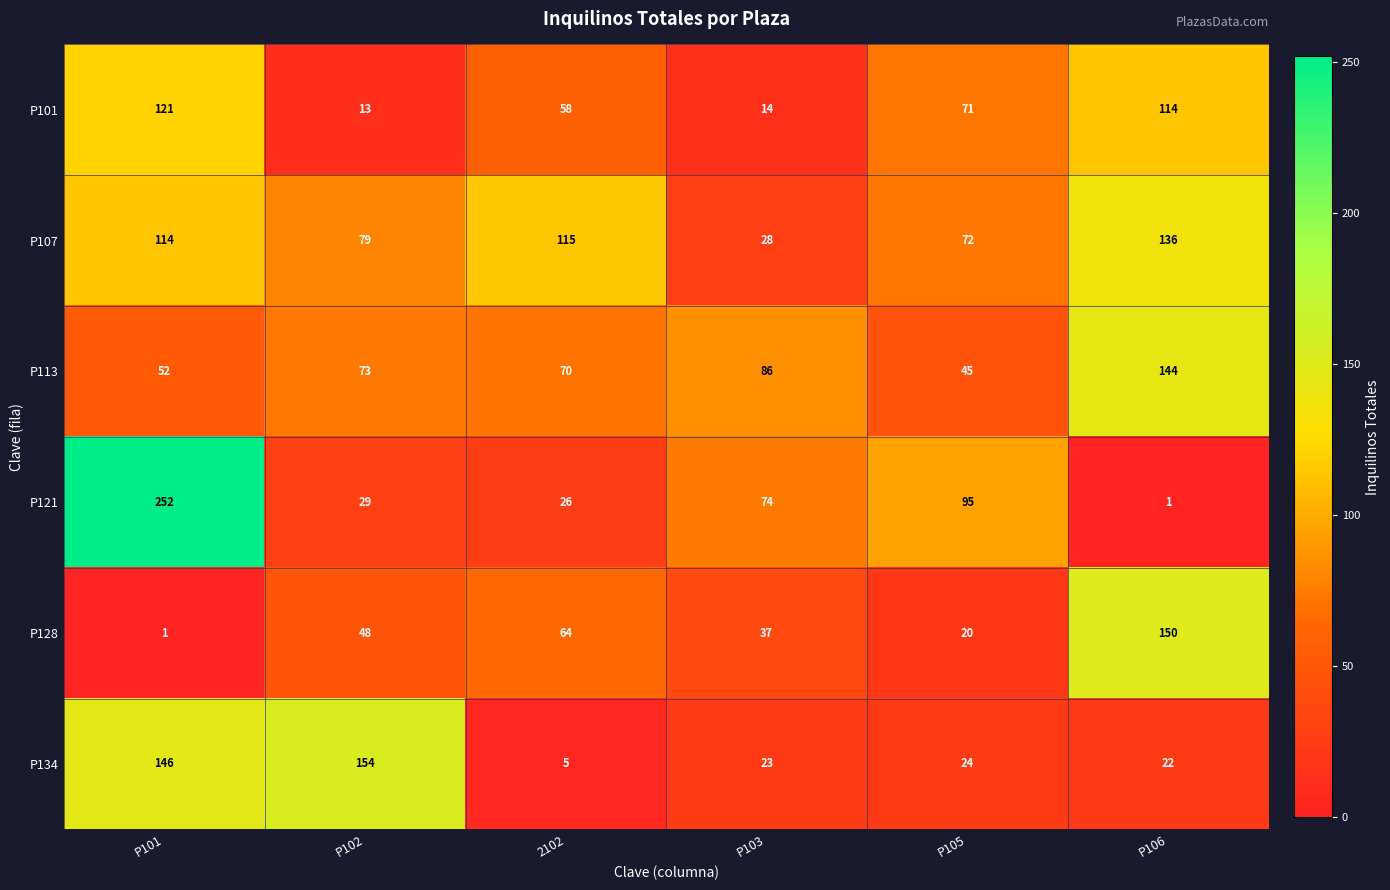

What is the difference between the highest and lowest values at P102?

141